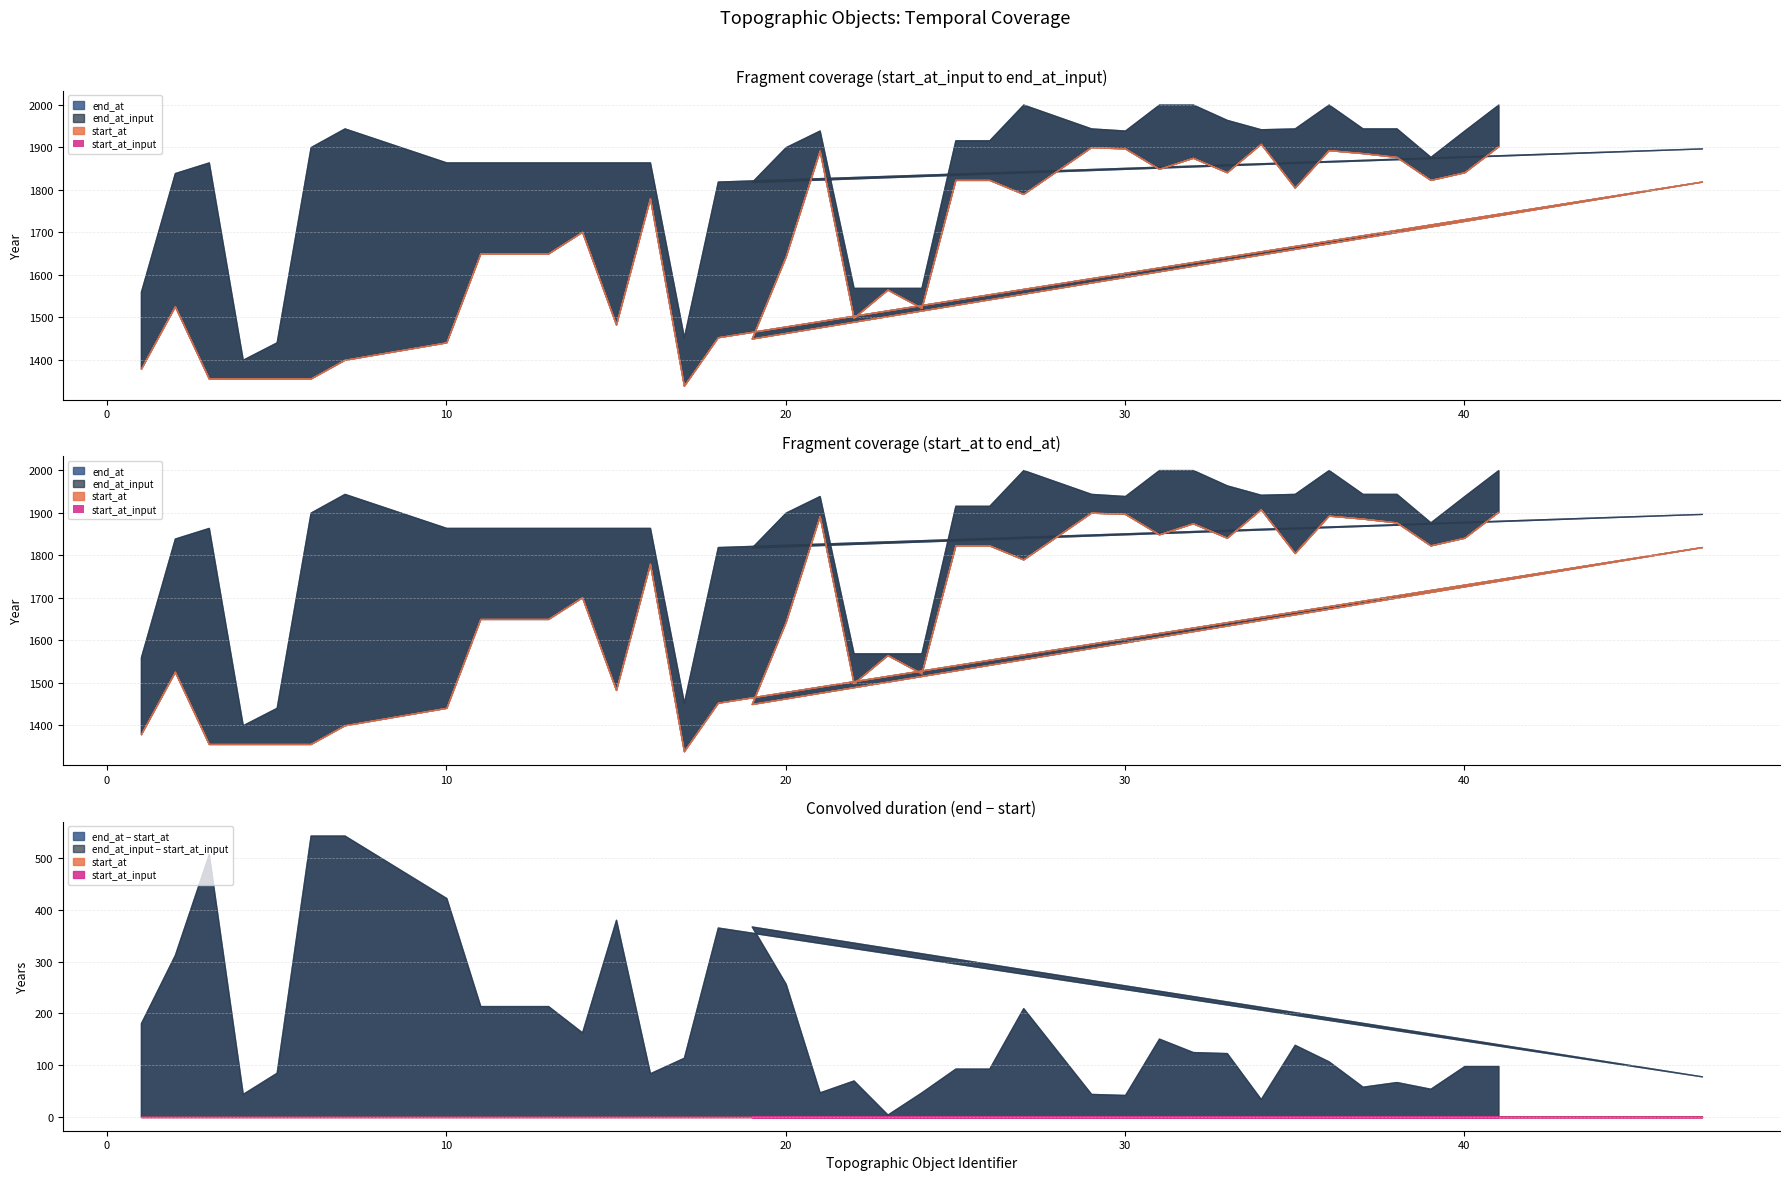

Rank the categories by end_at value from highest to lowest.

27, 31, 32, 36, 41, 33, 7, 29, 35, 37, 38, 34, 21, 30, 40, 25, 26, 6, 20, 47, 39, 3, 10, 11, 12, 13, 14, 15, 16, 2, 18, 19, 22, 23, 24, 1, 17, 5, 4